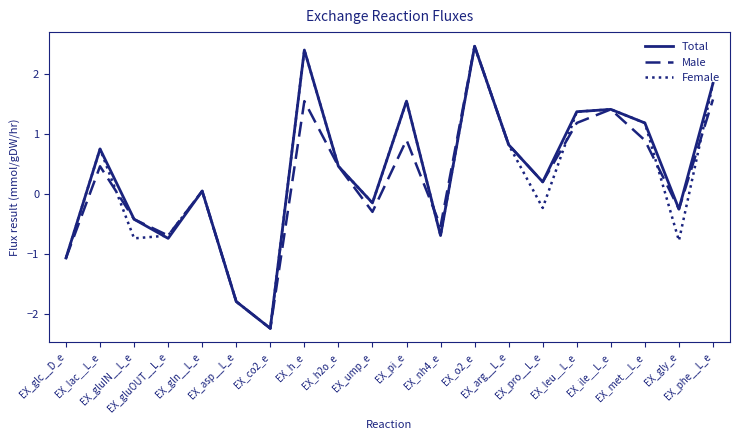

Reading left to right, list all the values displayed in this chart.

Total: EX_glc__D_e=-1.1	EX_lac__L_e=0.8	EX_gluIN__L_e=-0.4	EX_gluOUT__L_e=-0.7	EX_gln__L_e=0.1	EX_asp__L_e=-1.8	EX_co2_e=-2.2	EX_h_e=2.4	EX_h2o_e=0.5	EX_ump_e=-0.1	EX_pi_e=1.5	EX_nh4_e=-0.7	EX_o2_e=2.5	EX_arg__L_e=0.8	EX_pro__L_e=0.2	EX_leu__L_e=1.4	EX_ile__L_e=1.4	EX_met__L_e=1.2	EX_gly_e=-0.2	EX_phe__L_e=1.8
Male: EX_glc__D_e=-1.1	EX_lac__L_e=0.5	EX_gluIN__L_e=-0.4	EX_gluOUT__L_e=-0.7	EX_gln__L_e=0.1	EX_asp__L_e=-1.8	EX_co2_e=-2.2	EX_h_e=1.5	EX_h2o_e=0.5	EX_ump_e=-0.3	EX_pi_e=0.9	EX_nh4_e=-0.5	EX_o2_e=2.5	EX_arg__L_e=0.8	EX_pro__L_e=0.2	EX_leu__L_e=1.2	EX_ile__L_e=1.4	EX_met__L_e=0.9	EX_gly_e=-0.2	EX_phe__L_e=1.6
Female: EX_glc__D_e=-1.1	EX_lac__L_e=0.8	EX_gluIN__L_e=-0.7	EX_gluOUT__L_e=-0.7	EX_gln__L_e=0.1	EX_asp__L_e=-1.8	EX_co2_e=-2.2	EX_h_e=2.4	EX_h2o_e=0.5	EX_ump_e=-0.1	EX_pi_e=1.5	EX_nh4_e=-0.7	EX_o2_e=2.5	EX_arg__L_e=0.8	EX_pro__L_e=-0.2	EX_leu__L_e=1.4	EX_ile__L_e=1.4	EX_met__L_e=1.2	EX_gly_e=-0.8	EX_phe__L_e=1.8